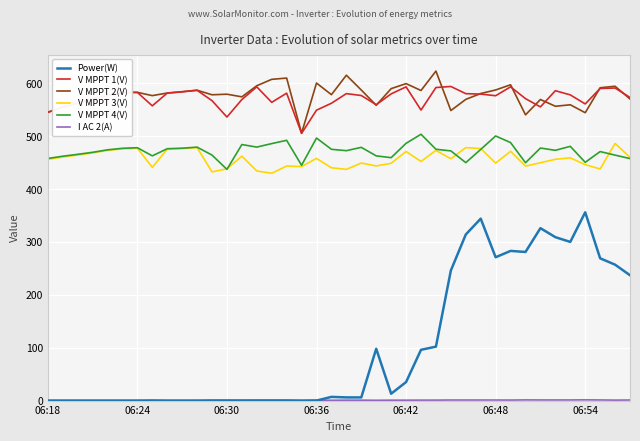

What is the minimum value for V MPPT 3(V)?

429.8